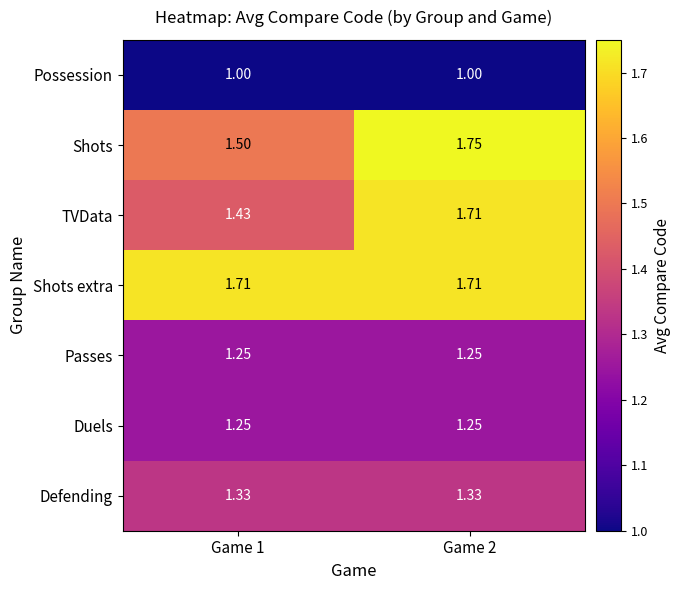

Which series has the largest range (max minus min)?

TVData